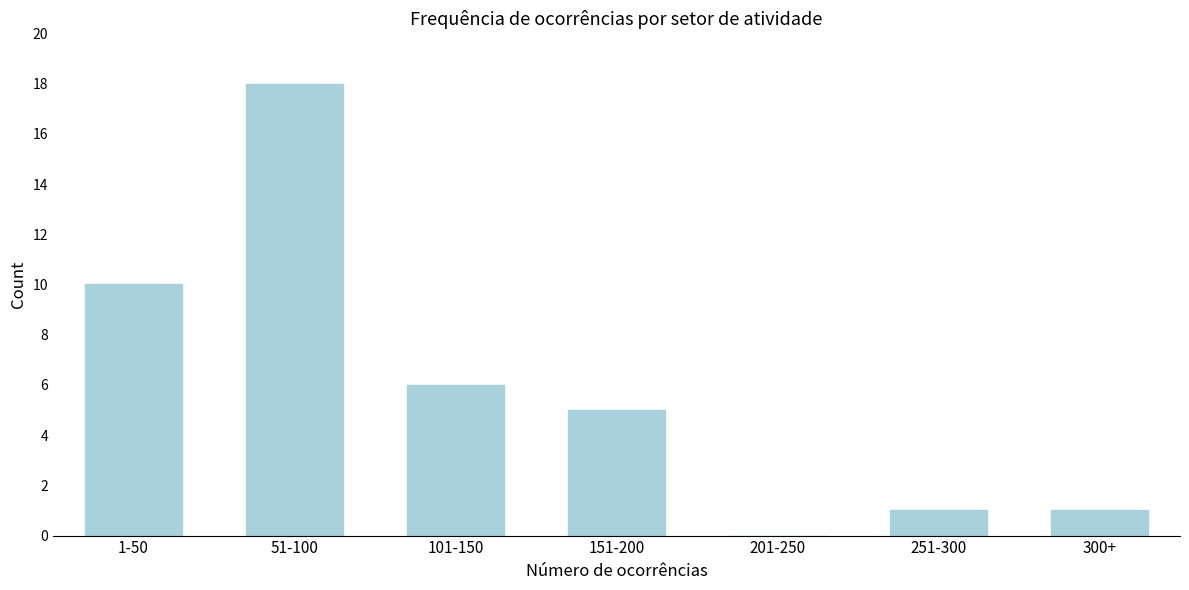

Reading left to right, transcribe all the data shown in this chart.

1-50=10	51-100=18	101-150=6	151-200=5	201-250=0	251-300=1	300+=1